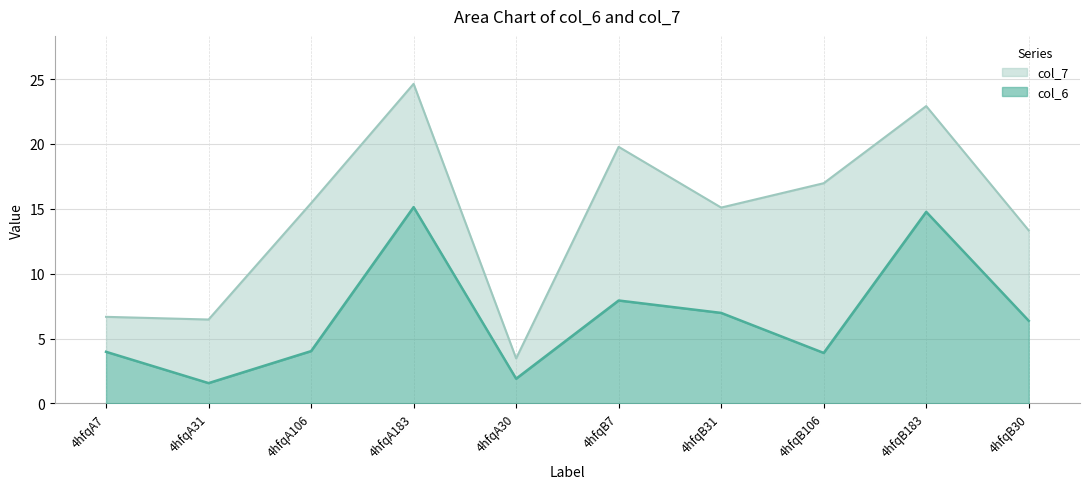

Rank the categories by value from lowest to highest.

4hfqA31, 4hfqA30, 4hfqB106, 4hfqA7, 4hfqA106, 4hfqB30, 4hfqB31, 4hfqB7, 4hfqB183, 4hfqA183